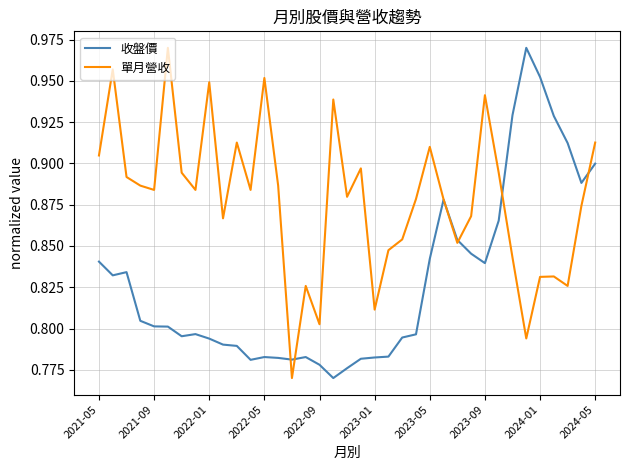

How many lines are shown in the chart?

2